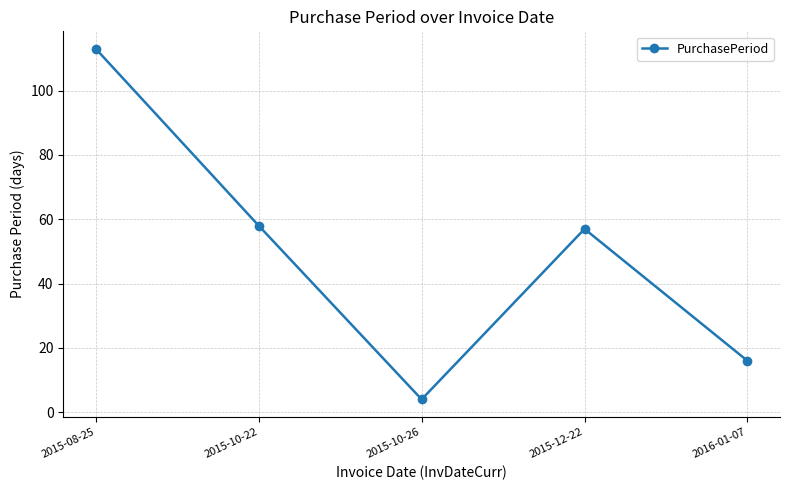

What is the label of the 5th point from the left?

2016-01-07